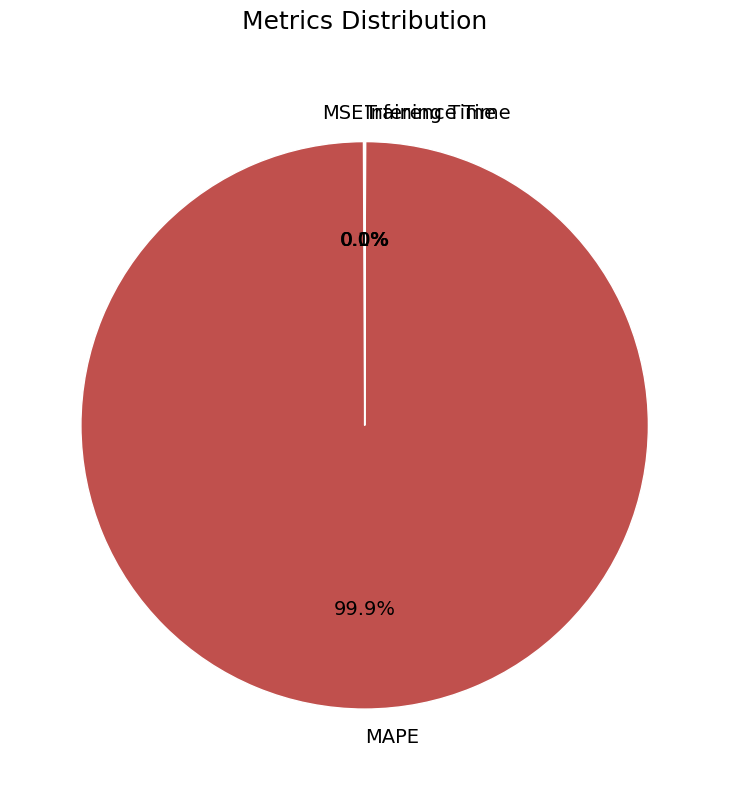

Is there a majority slice in this chart?

Yes